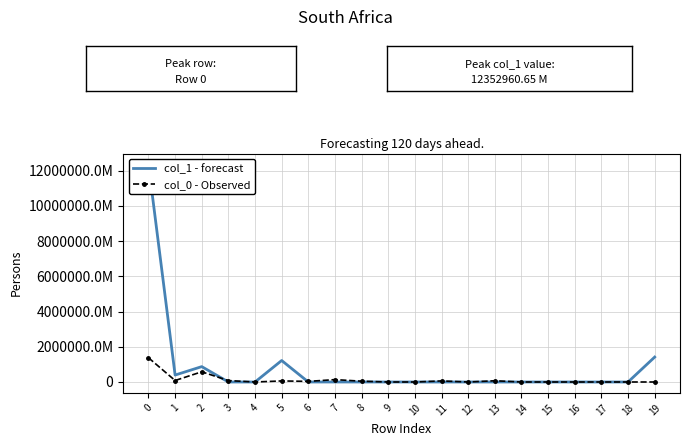

In col_0 - Observed, how many points are higher than both neighbors (excluding endpoints)?

5